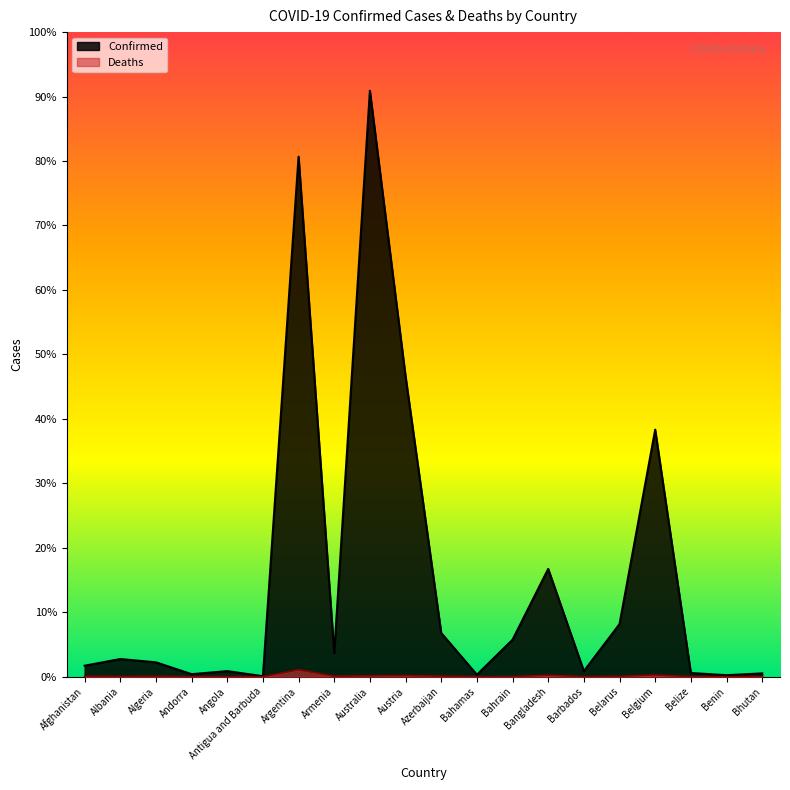

What is the difference between the Deaths values at Bhutan and Barbados?

547